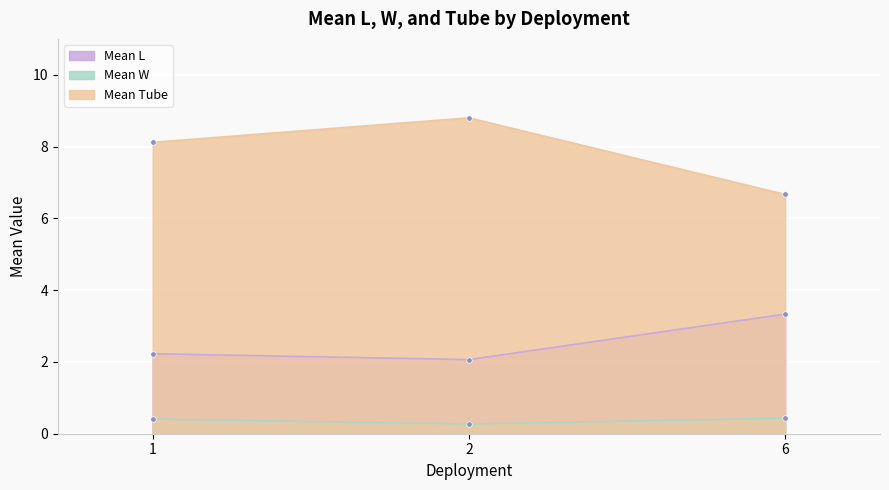

What are all the series names shown in the legend?

Mean L, Mean W, Mean Tube